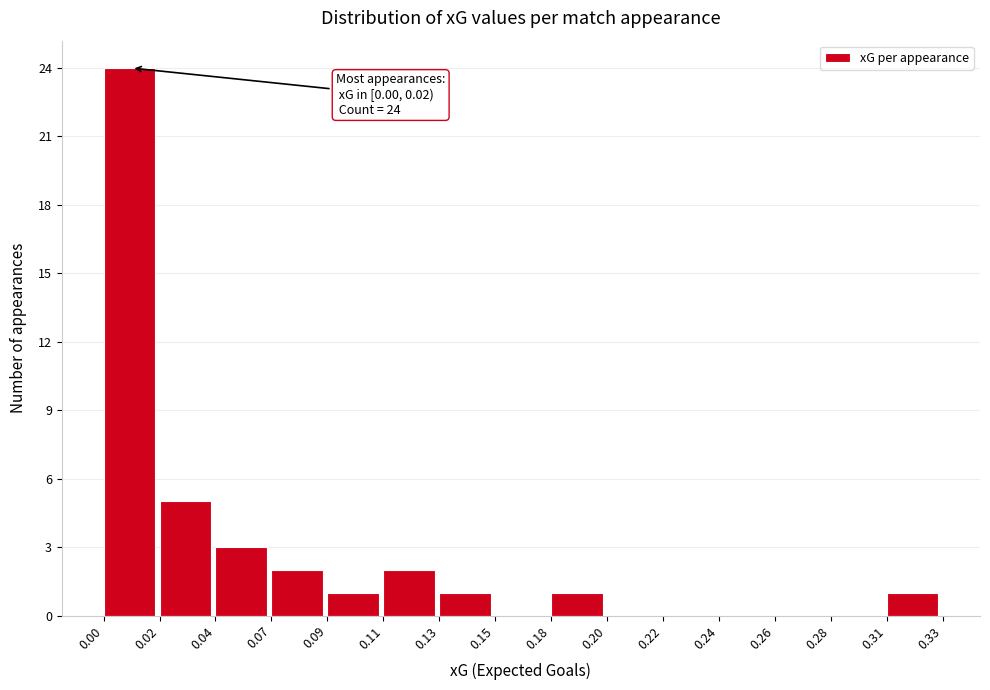

Reading left to right, what are all the values shown in this chart?

0.00=24	0.02=5	0.04=3	0.07=2	0.09=1	0.11=2	0.13=1	0.15=0	0.18=1	0.20=0	0.22=0	0.24=0	0.26=0	0.28=0	0.31=1